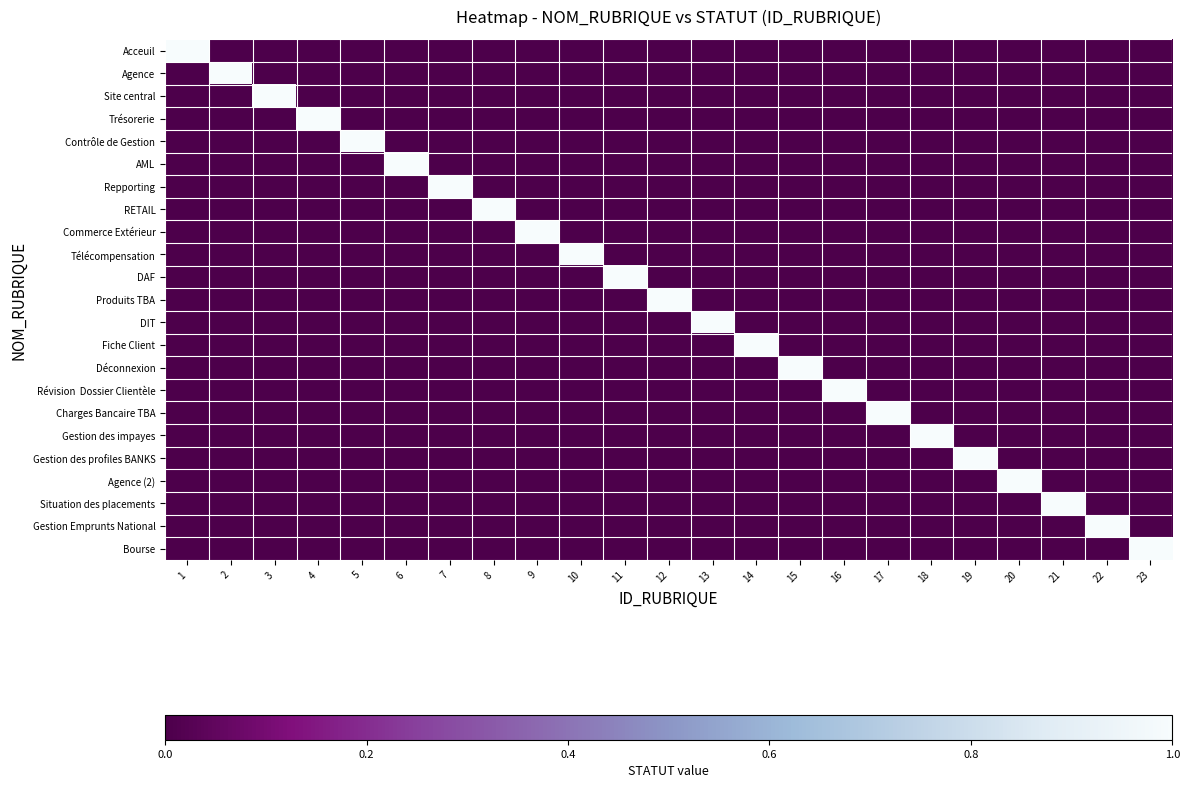

What is the total value across all series at 17?

1